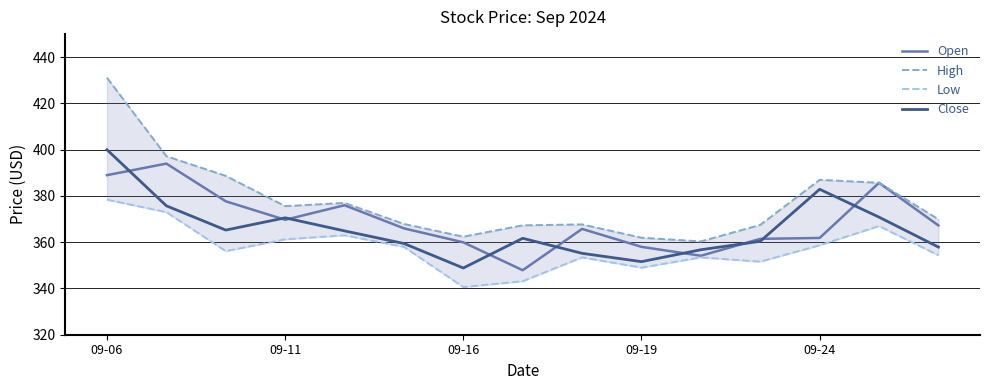

Reading left to right, what are all the values shown in this chart?

Open: 389.0	394.0	377.7	369.7	376.0	366.0	360.0	347.9	365.8	358.0	354.1	361.5	361.9	385.7	367.2
High: 431.1	397.2	388.7	375.6	377.0	367.9	362.4	367.3	367.7	362.0	360.4	367.5	387.0	385.7	369.9
Low: 378.4	373.0	356.1	361.2	363.0	358.0	340.6	343.1	353.5	349.0	353.5	351.6	358.7	367.0	354.4
Close: 400.0	375.8	365.2	370.5	364.9	359.5	348.9	361.7	355.2	351.6	356.8	360.4	382.9	370.9	357.9